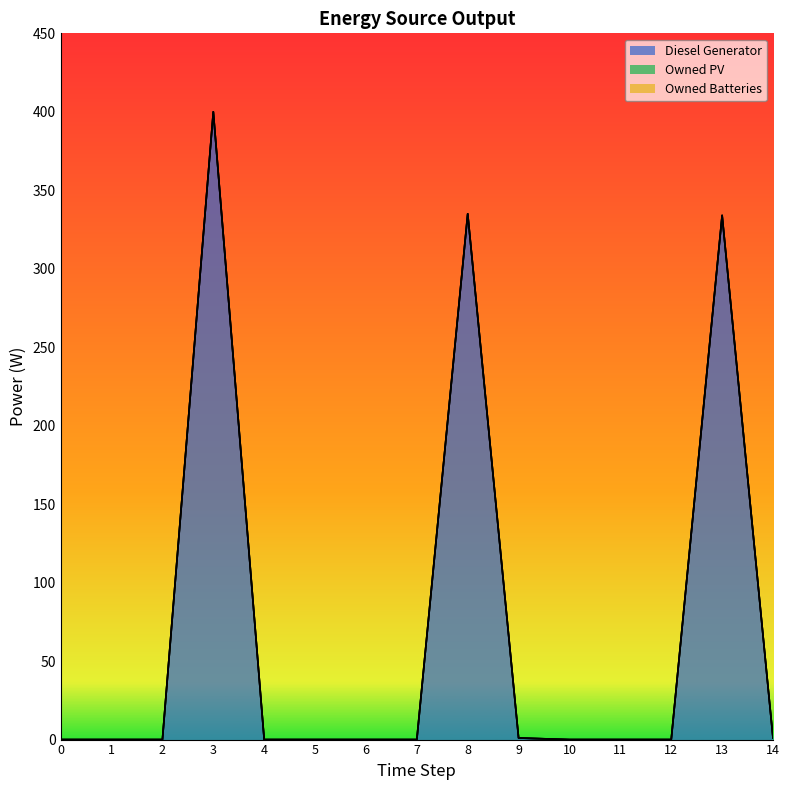

What is the total value across all series at 8?

335